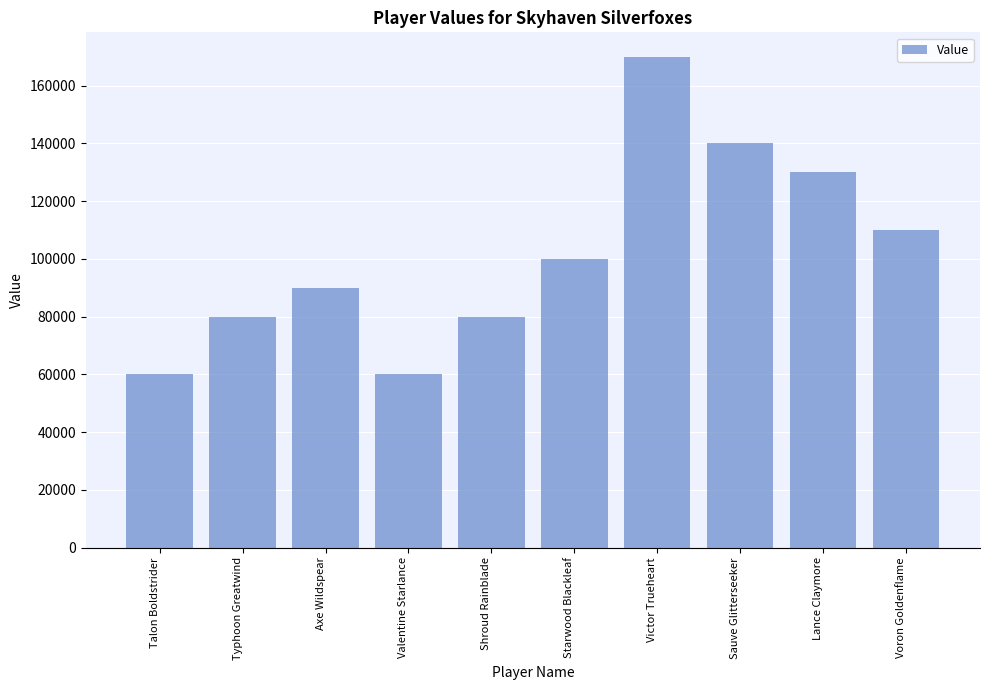

The chart shows a value of 110000 at Voron Goldenflame. True or false?

True